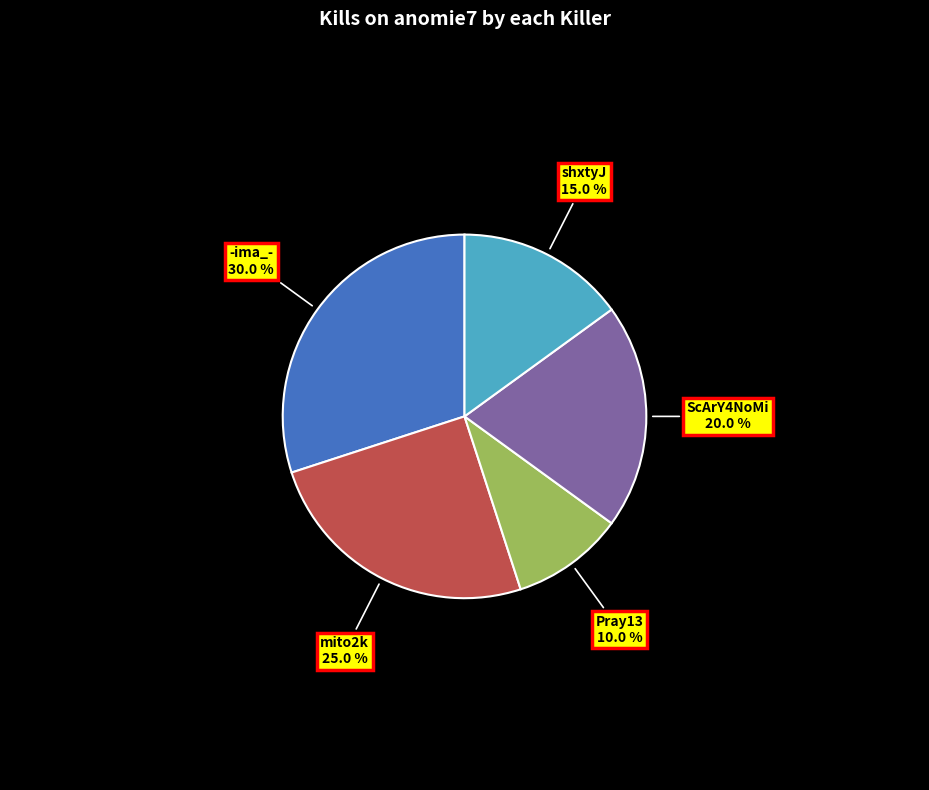

How many segments does this pie chart have?

5